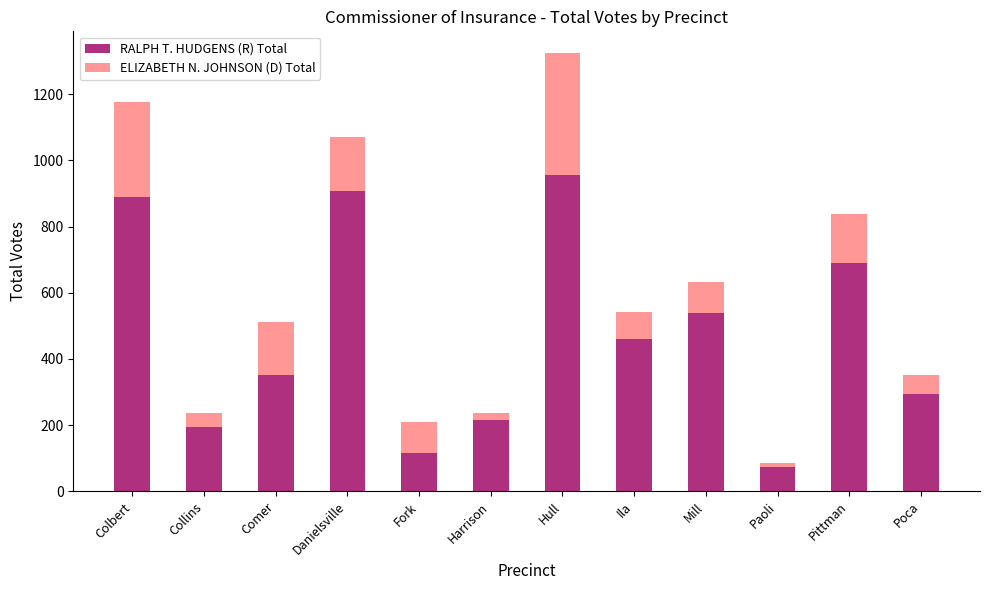

At which label is RALPH T. HUDGENS (R) Total closest to 515?

Mill